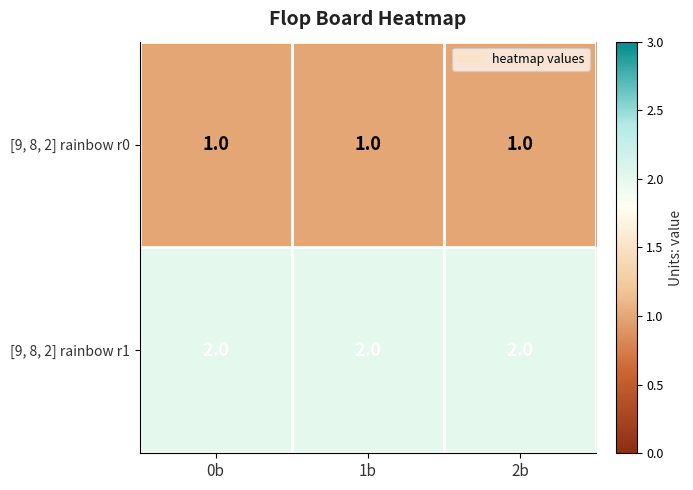

At 0b, list the series in order from smallest to largest.

[9, 8, 2] rainbow r0, [9, 8, 2] rainbow r1